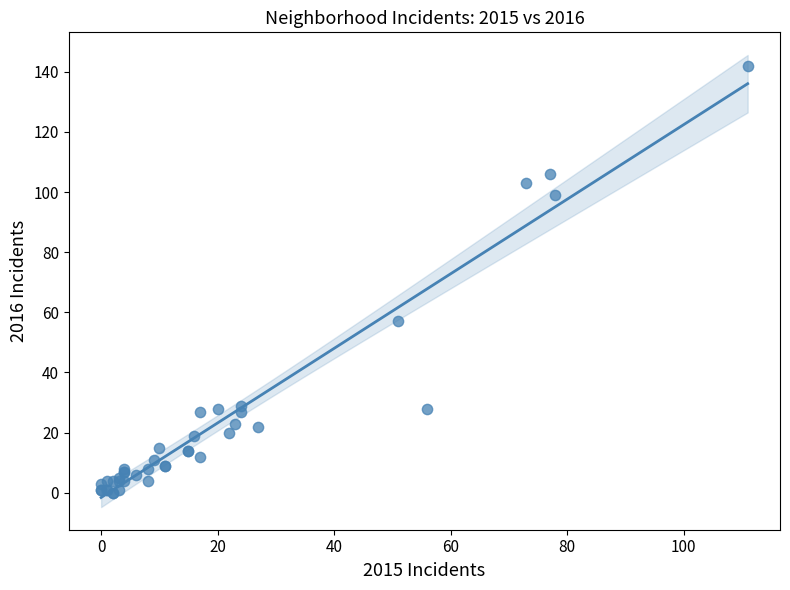

What Y value in the scatter plot is closest to 71?

57